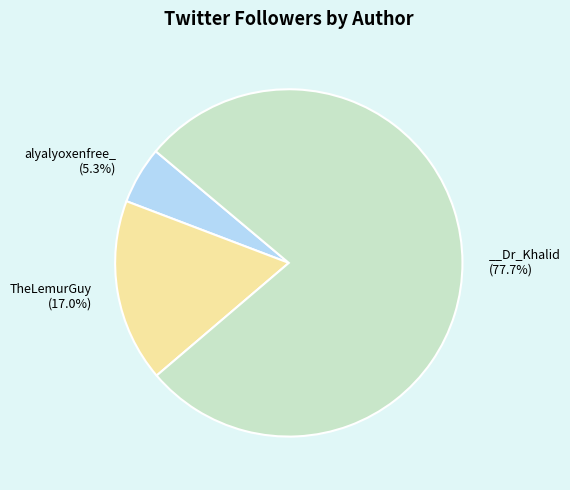

Does any single category account for the majority?

Yes